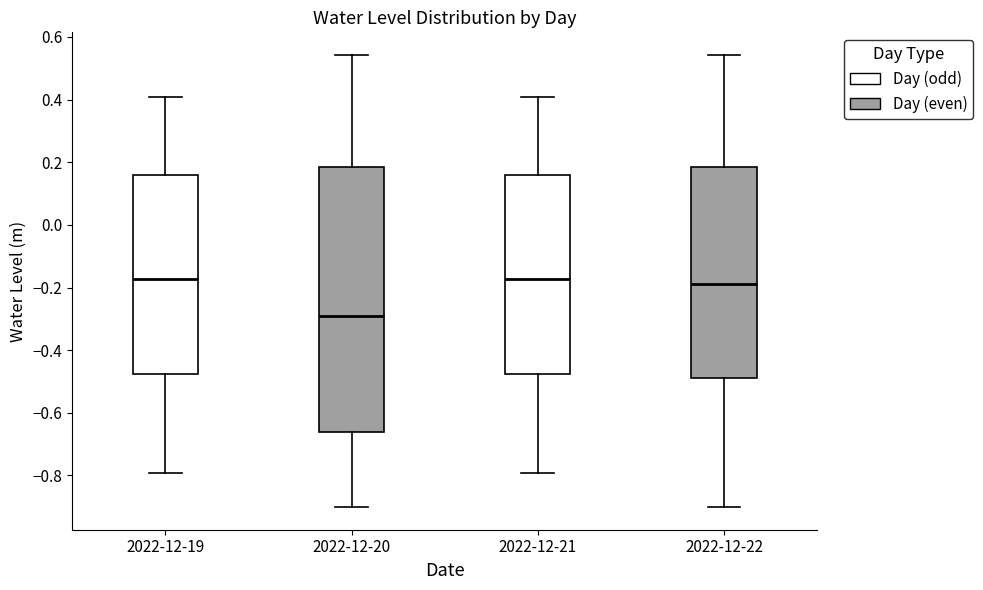

Reading left to right, read every box against the y-axis: the position of its median line, the range the box covers, and the ends of its whiskers. The values are not printed on the chart, so give them approximately, as read against the axis.

2022-12-19: median -0.18, box -0.48 to 0.16, whiskers -0.80 to 0.40
2022-12-20: median -0.30, box -0.66 to 0.18, whiskers -0.90 to 0.54
2022-12-21: median -0.18, box -0.48 to 0.16, whiskers -0.80 to 0.40
2022-12-22: median -0.18, box -0.48 to 0.18, whiskers -0.90 to 0.54